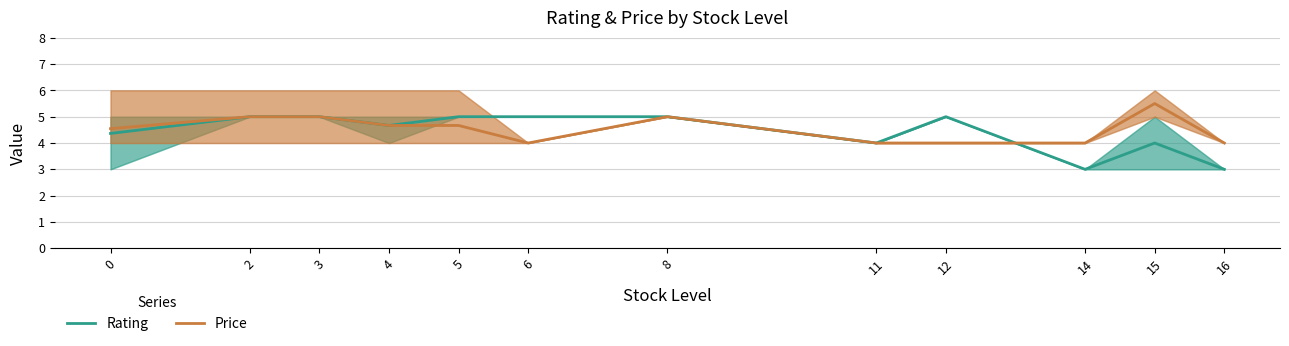

At which category does Price reach its first local valley?

6